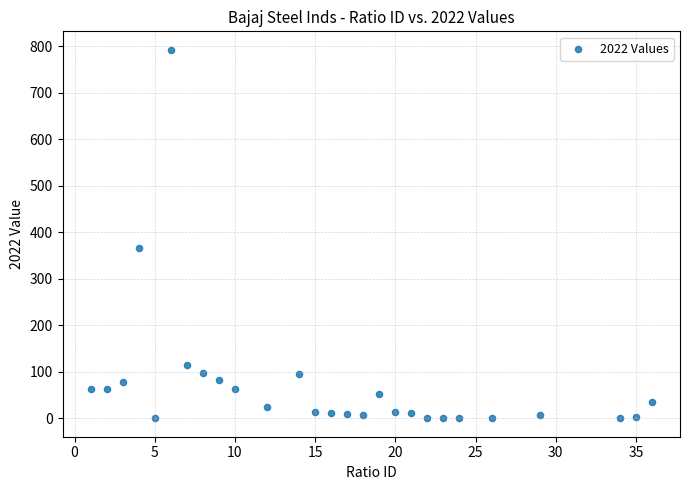

What is the range of Y values (max minus min)?

792.6